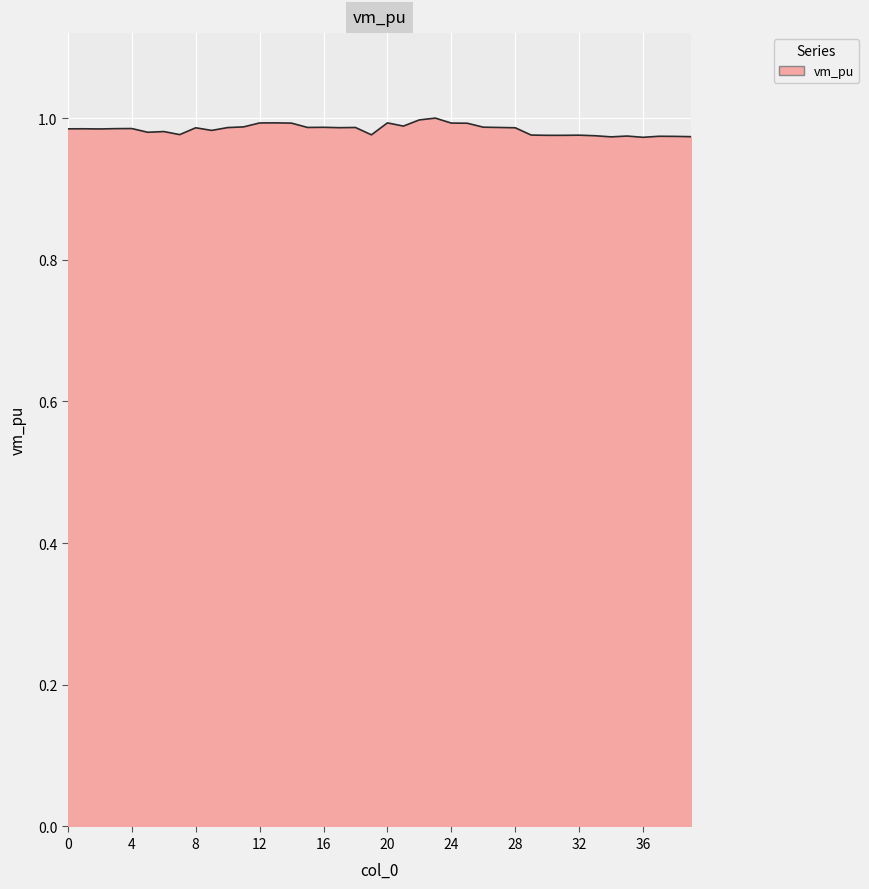

What is the maximum value shown in the chart?

1.0